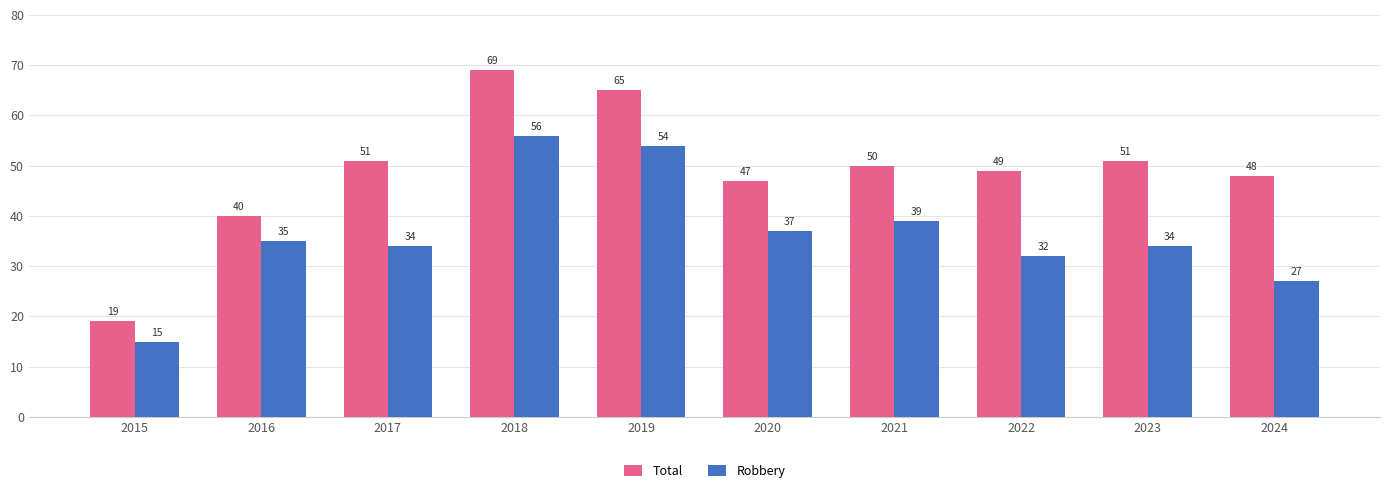

What is the smallest value displayed?

15